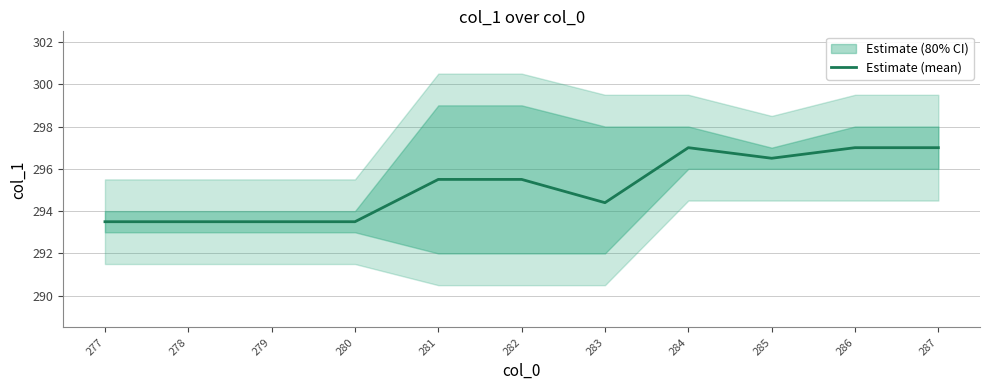

The chart shows a value of 106.9 at 287. True or false?

False